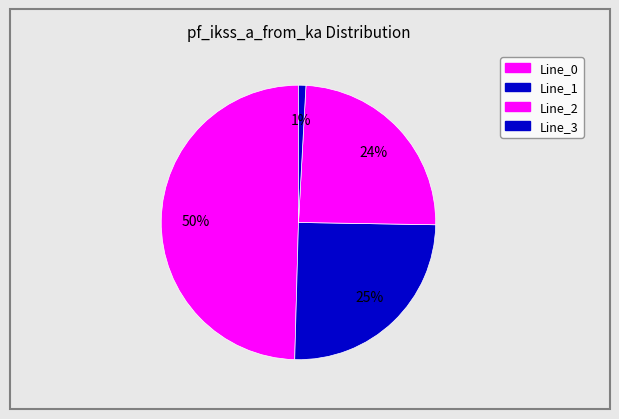

How many segments does this pie chart have?

4